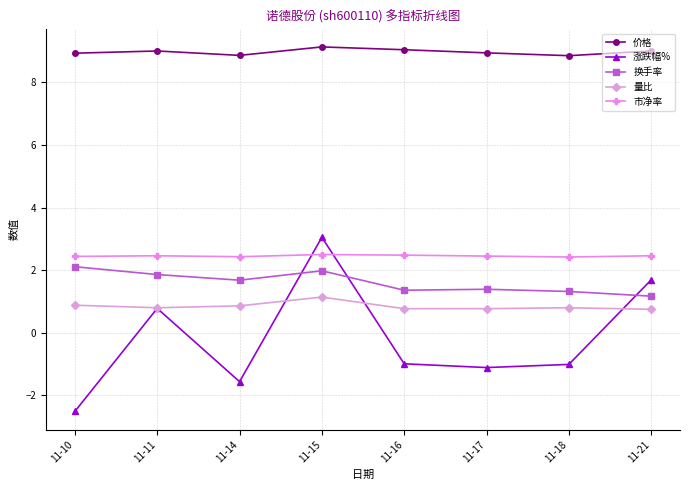

True or false: 换手率 and 市净率 intersect in this chart.

False